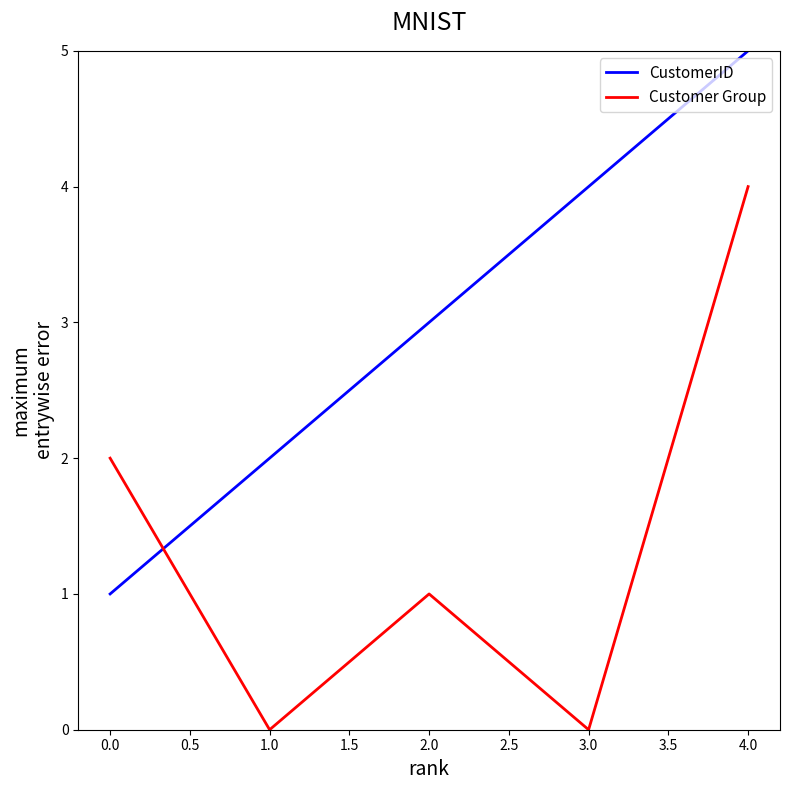

At which category is the sum across all series the highest?

4.0